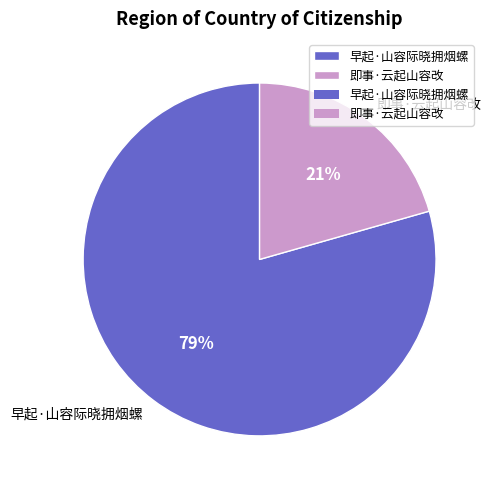

Rank the categories by value from highest to lowest.

早起·山容际晓拥烟螺, 即事·云起山容改